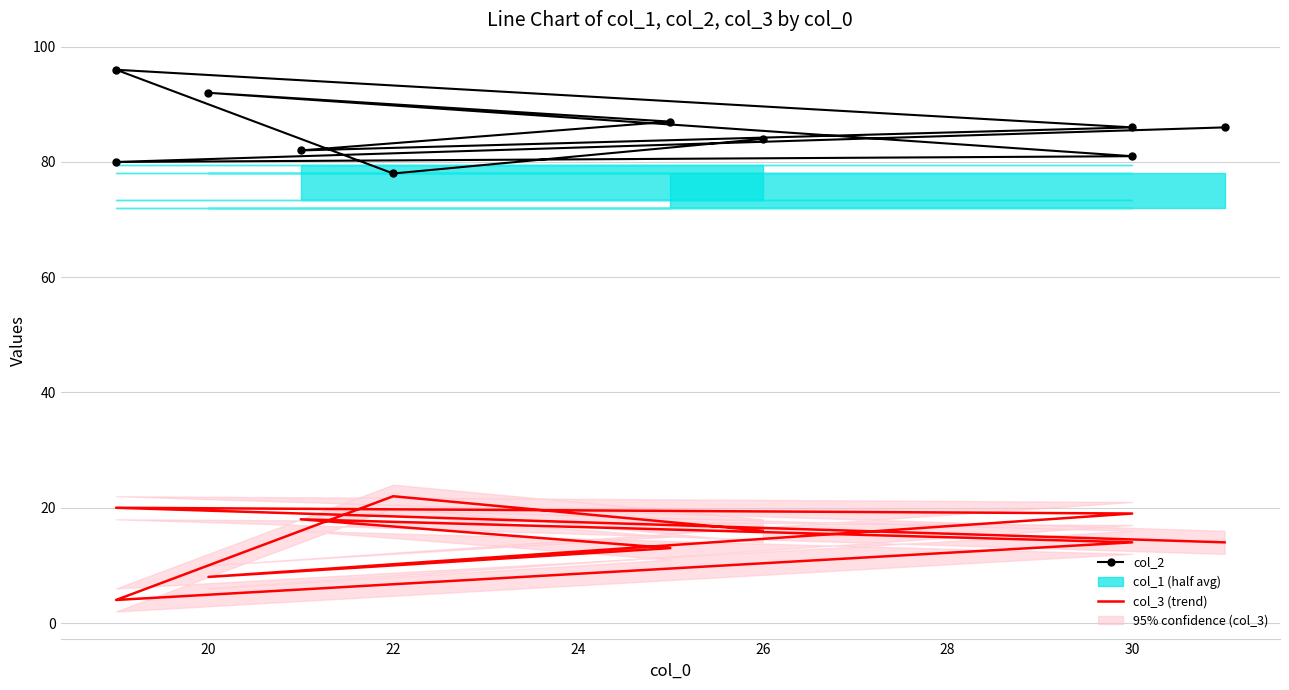

How many lines are shown in the chart?

2